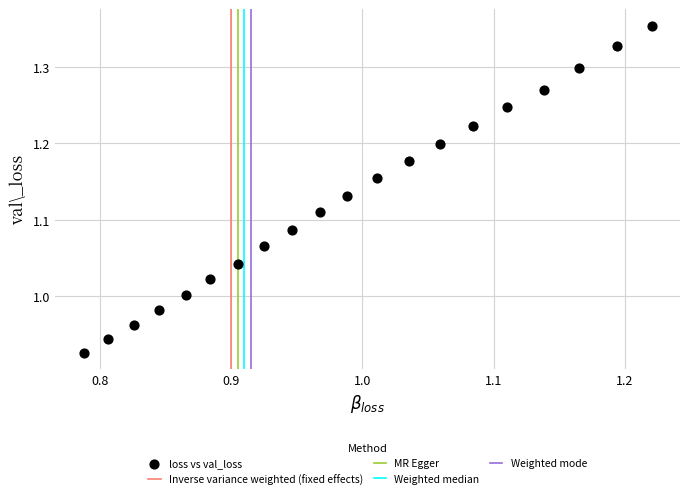

What is the range of Y values (max minus min)?

0.4